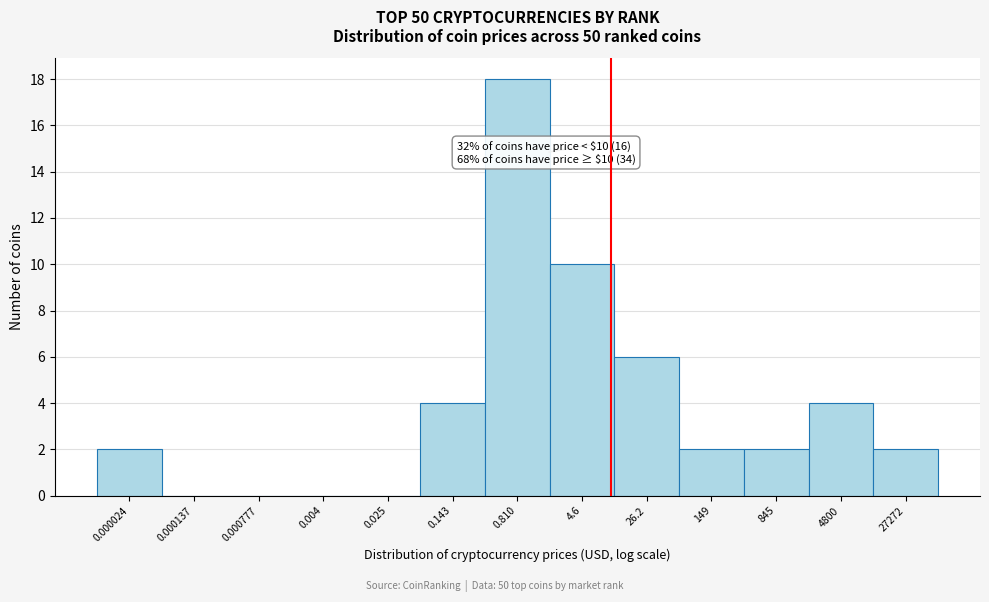

Reading left to right, extract all data points from this chart.

0.000024=2	0.000137=0	0.000777=0	0.004=0	0.025=0	0.143=4	0.810=18	4.6=10	26.2=6	149=2	845=2	4800=4	27272=2